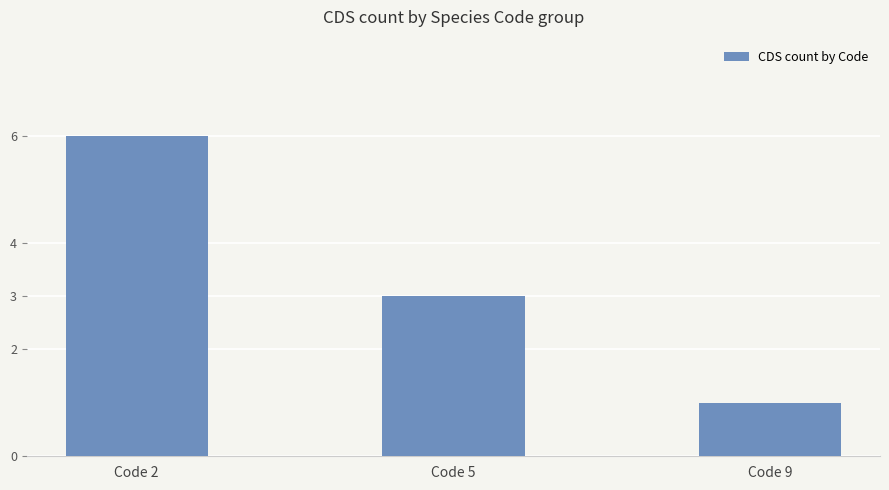

The chart shows a value of 1 at Code 5. True or false?

False